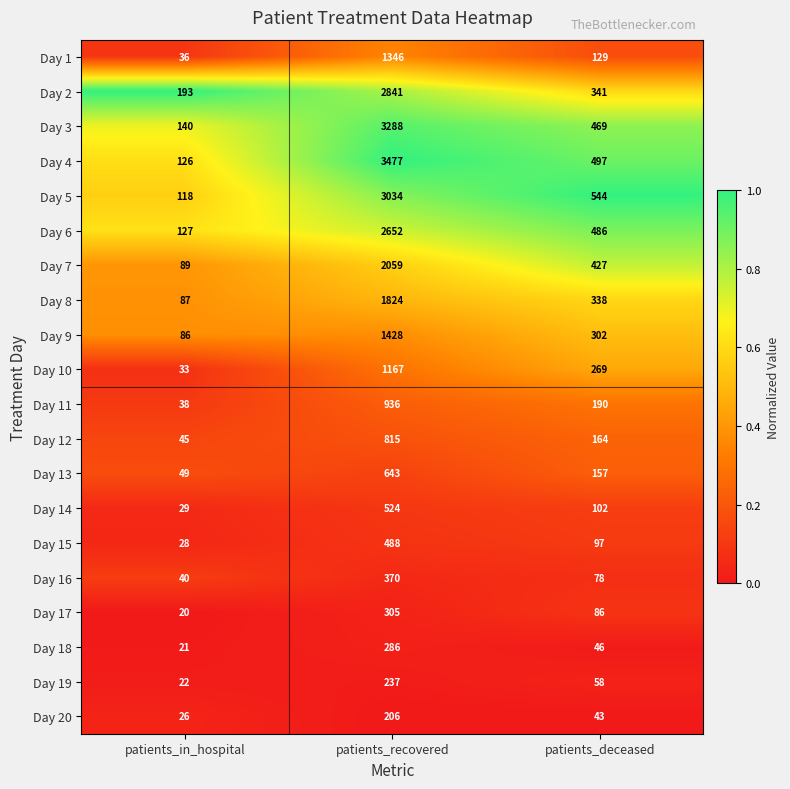

Which series has the widest spread of values?

Day 4